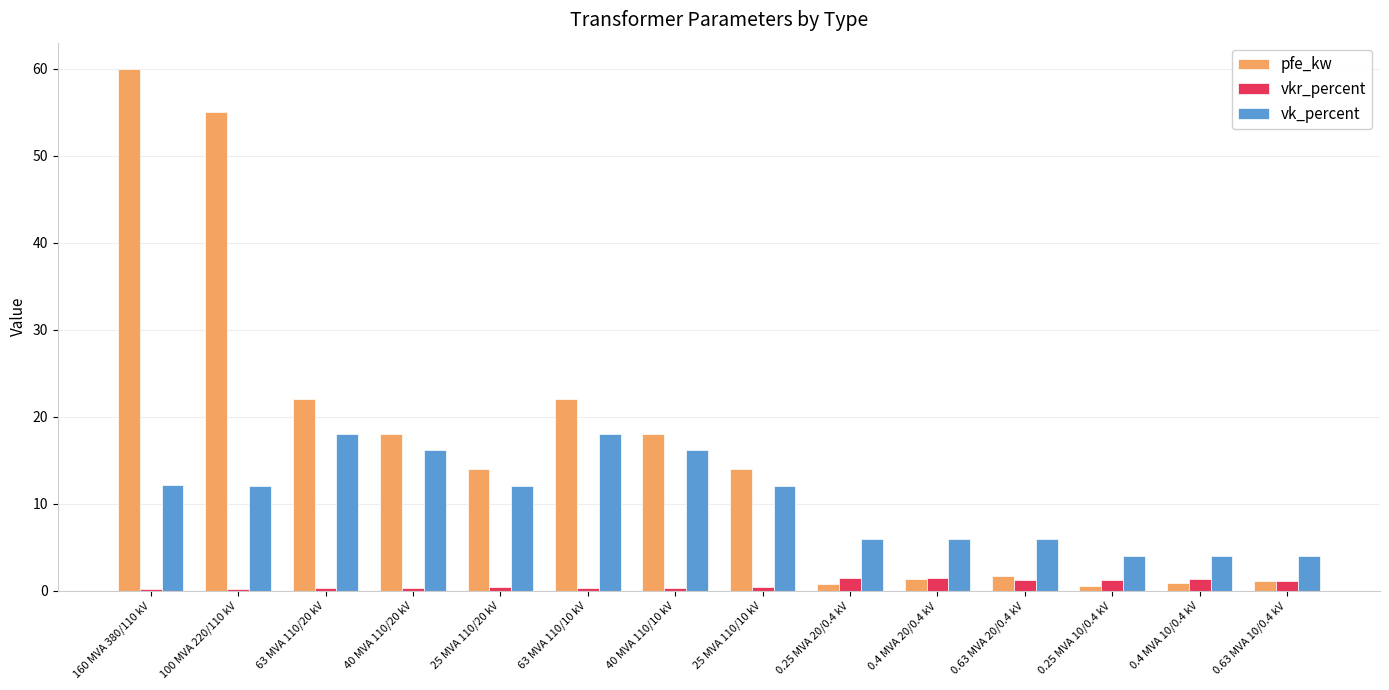

List the series in order of their overall mean, highest first.

pfe_kw, vk_percent, vkr_percent